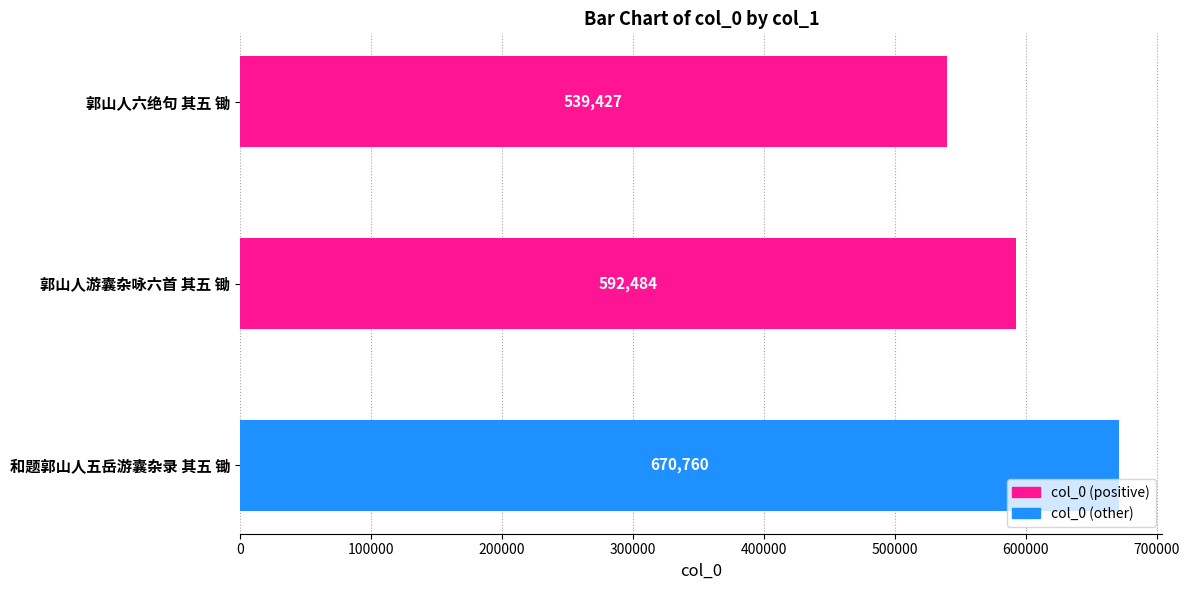

List the labels in order of value, largest first.

和题郭山人五岳游囊杂录 其五 锄, 郭山人游囊杂咏六首 其五 锄, 郭山人六绝句 其五 锄